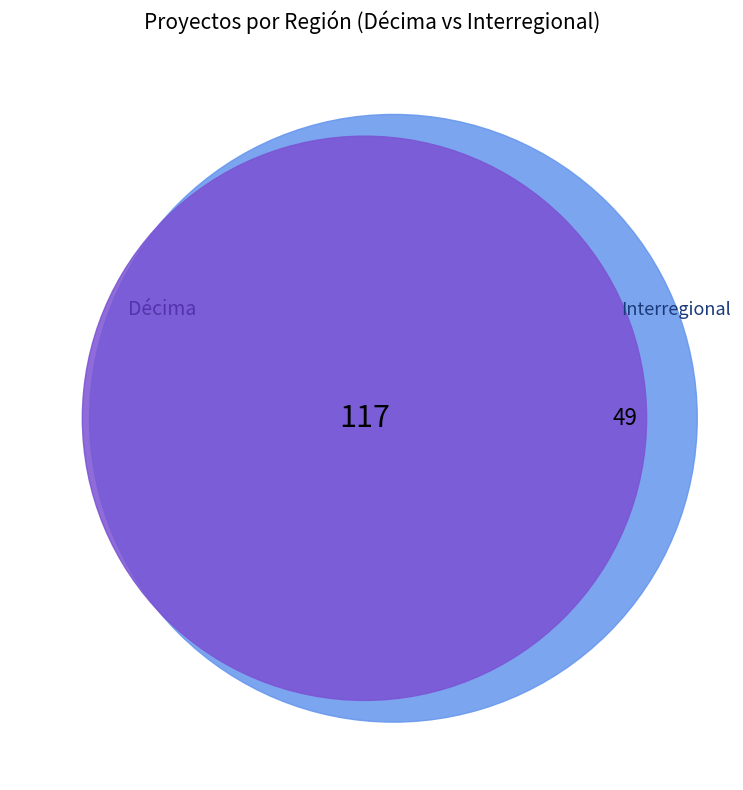

To the nearest percent, what is the combined percentage of Interregional and Décima?

100%